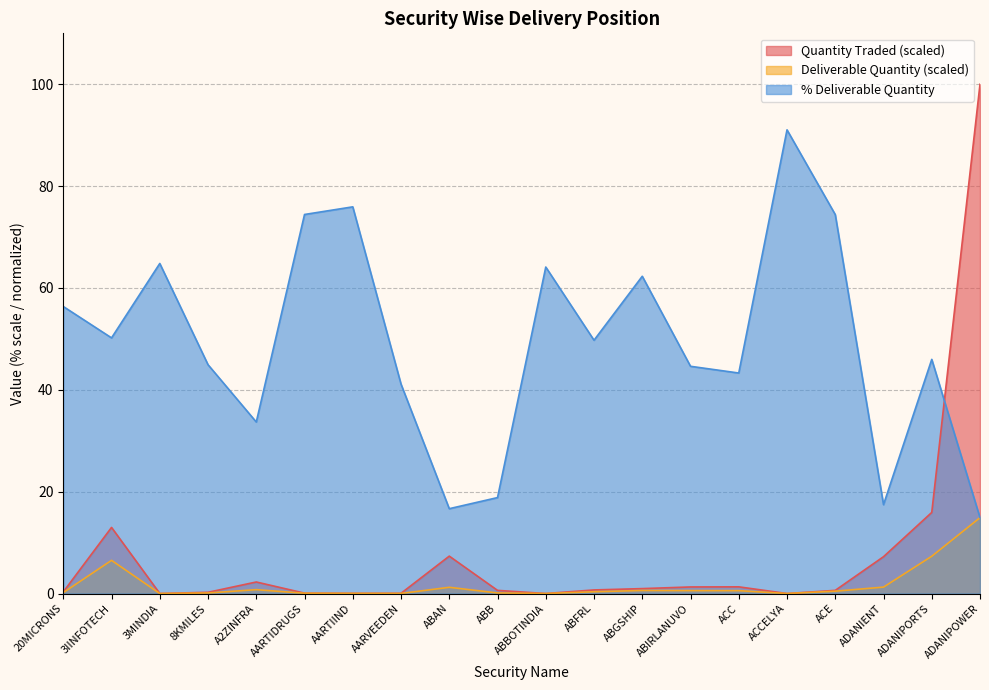

Which label corresponds to the smallest value in the chart?

ABBOTINDIA